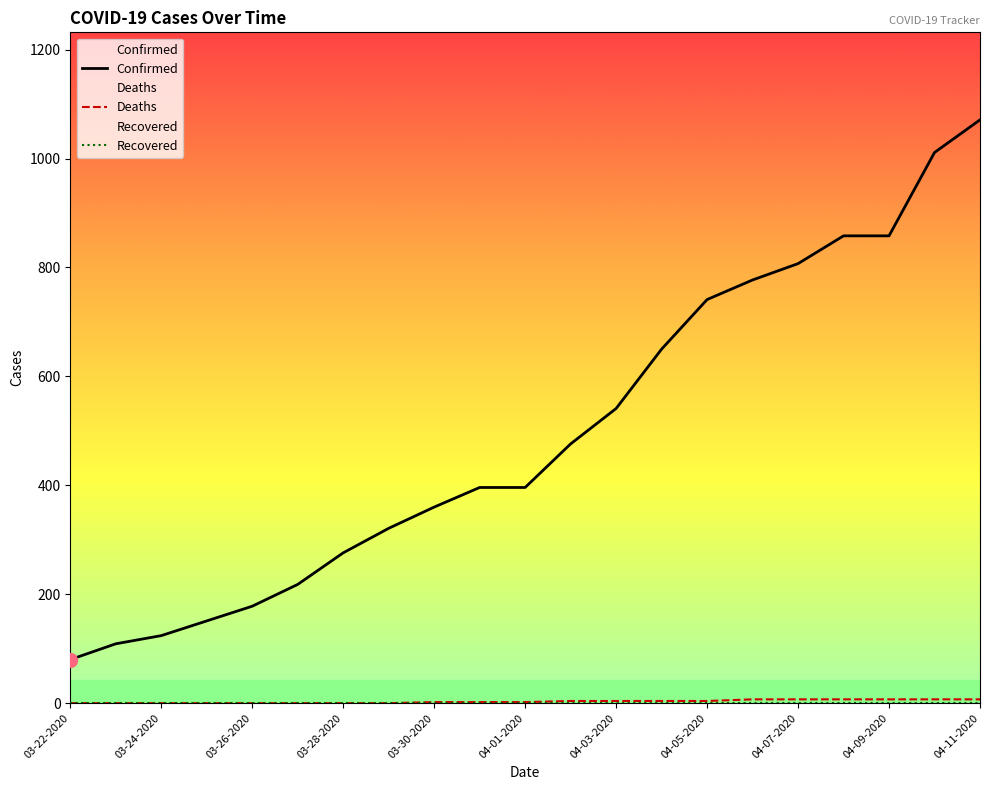

Does the chart have visible grid lines?

No